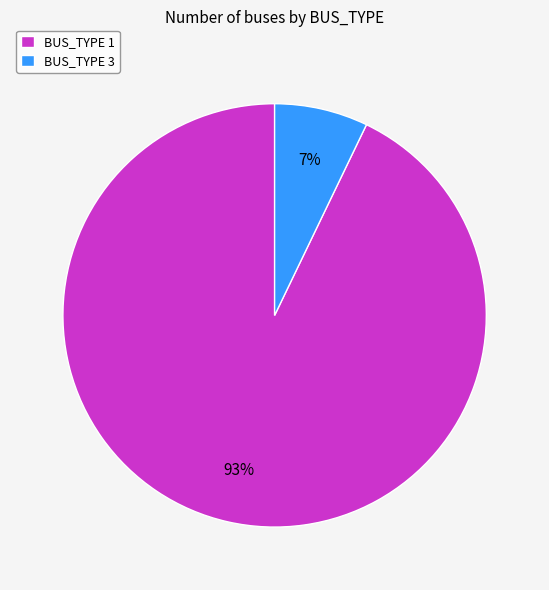

Combined, do BUS_TYPE 3 and BUS_TYPE 1 account for over 50%?

Yes